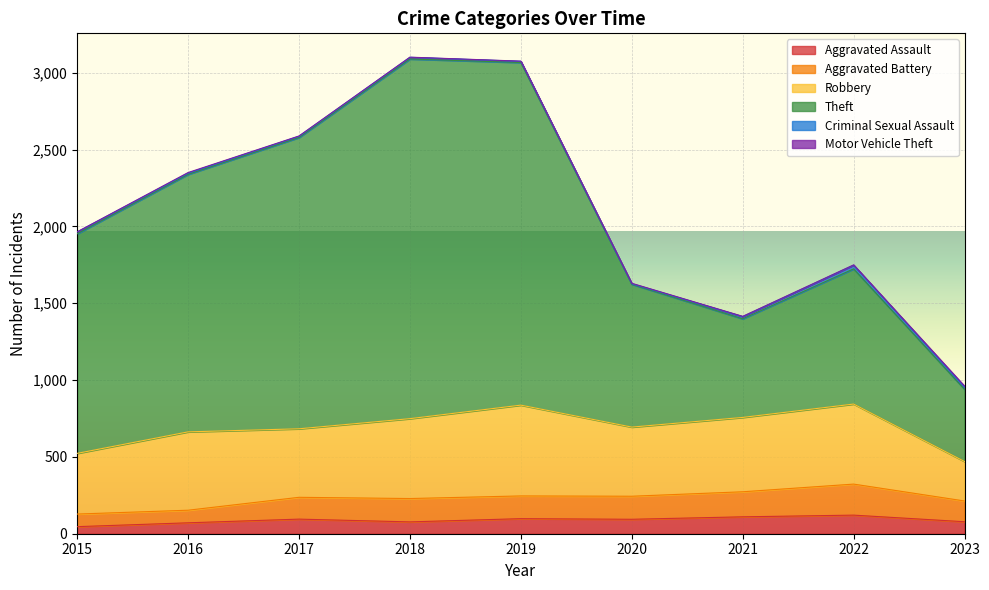

What is the total value across all series at 2021?

1415